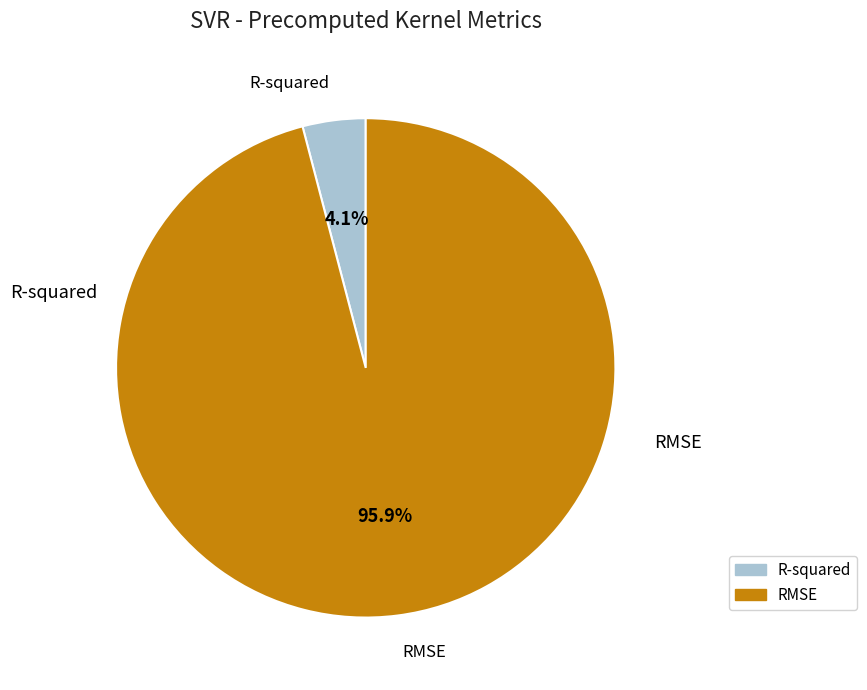

Between RMSE and R-squared, which is larger?

RMSE